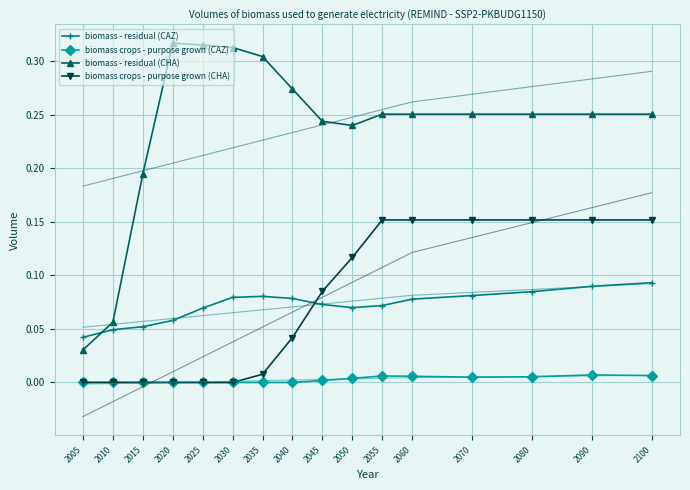

At which category is the sum across all series the highest?

2100